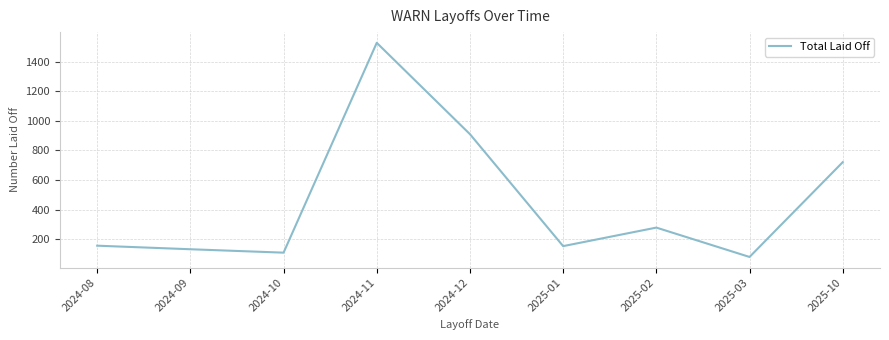

What is the change in value from 2024-09 to 2025-02?

+146